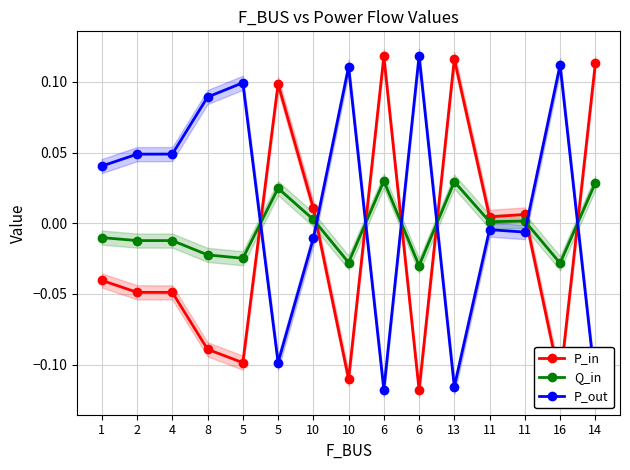

Which series has the widest spread of values?

P_in